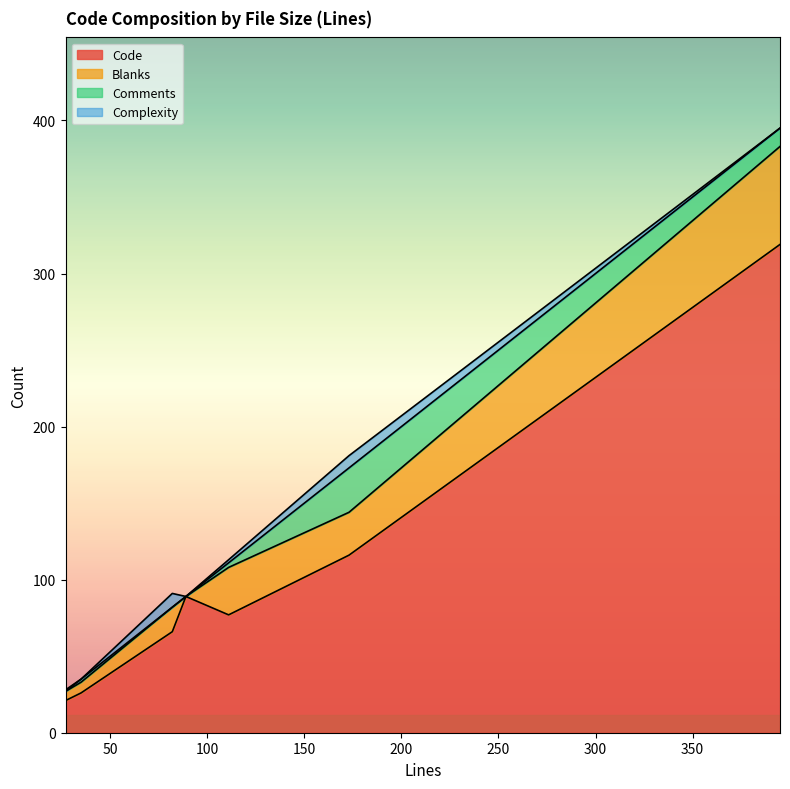

Count the number of data series in this chart.

4